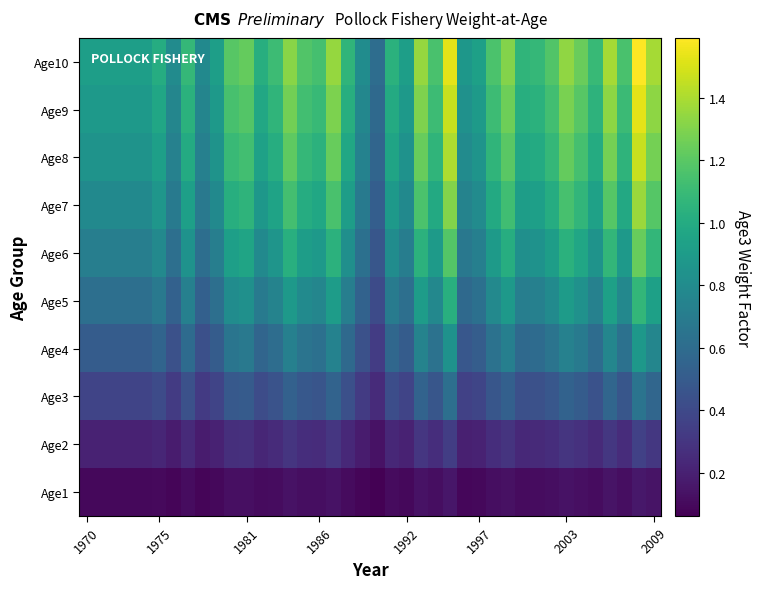

At which category does the chart reach its peak across all series?

38